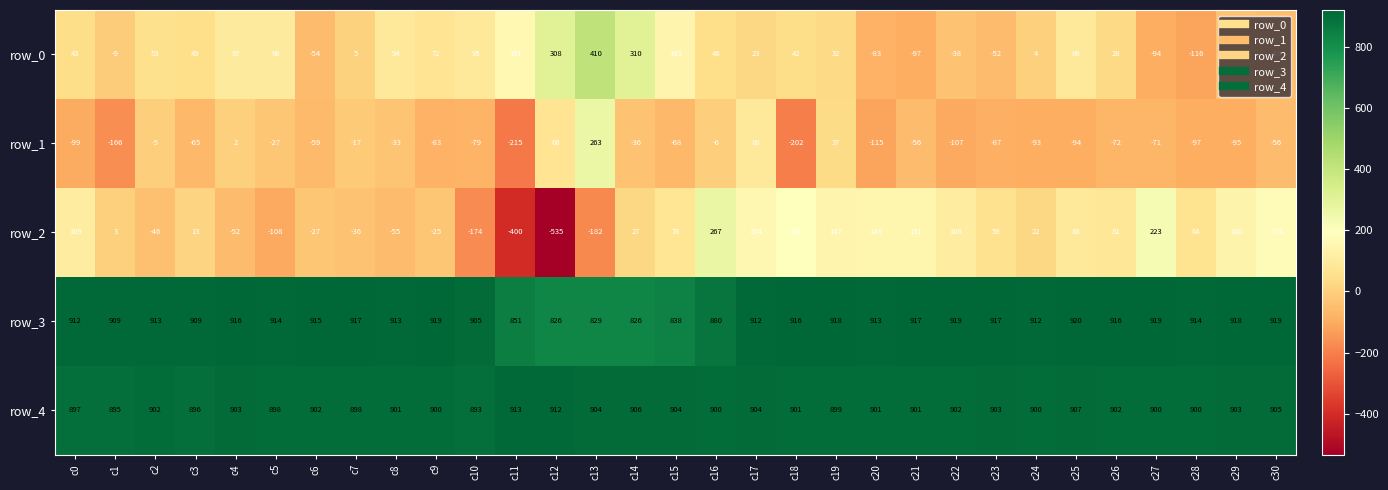

Where is row_1 nearest to the value 24?

c19